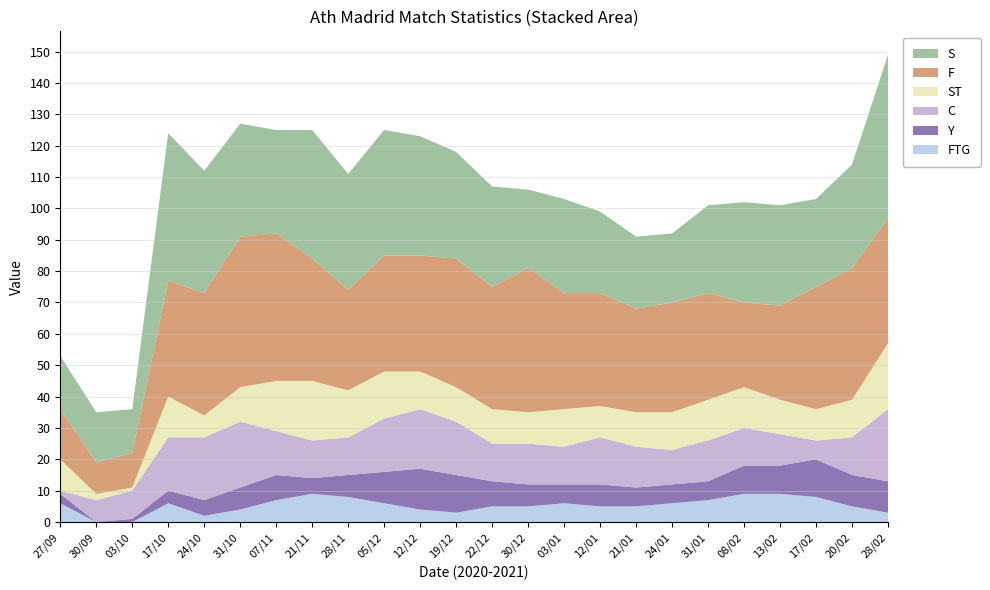

Reading right to left, what are all the values shown in this chart?

S: 28/02=52	20/02=33	17/02=28	13/02=32	08/02=32	31/01=28	24/01=22	21/01=23	12/01=26	03/01=30	30/12=25	22/12=32	19/12=34	12/12=38	05/12=40	28/11=37	21/11=41	07/11=33	31/10=36	24/10=39	17/10=47	03/10=14	30/09=16	27/09=17
ST: 28/02=21	20/02=12	17/02=10	13/02=11	08/02=13	31/01=13	24/01=12	21/01=11	12/01=10	03/01=12	30/12=10	22/12=11	19/12=11	12/12=12	05/12=15	28/11=15	21/11=19	07/11=16	31/10=11	24/10=7	17/10=13	03/10=1	30/09=2	27/09=10
F: 28/02=40	20/02=42	17/02=39	13/02=30	08/02=27	31/01=34	24/01=35	21/01=33	12/01=36	03/01=37	30/12=46	22/12=39	19/12=41	12/12=37	05/12=37	28/11=32	21/11=39	07/11=47	31/10=48	24/10=39	17/10=37	03/10=11	30/09=10	27/09=16
C: 28/02=23	20/02=12	17/02=6	13/02=10	08/02=12	31/01=13	24/01=11	21/01=13	12/01=15	03/01=12	30/12=13	22/12=12	19/12=17	12/12=19	05/12=17	28/11=12	21/11=12	07/11=14	31/10=21	24/10=20	17/10=17	03/10=9	30/09=7	27/09=1
Y: 28/02=10	20/02=10	17/02=12	13/02=9	08/02=9	31/01=6	24/01=6	21/01=6	12/01=7	03/01=6	30/12=7	22/12=8	19/12=12	12/12=13	05/12=10	28/11=7	21/11=5	07/11=8	31/10=7	24/10=5	17/10=4	03/10=1	30/09=0	27/09=3
FTG: 28/02=3	20/02=5	17/02=8	13/02=9	08/02=9	31/01=7	24/01=6	21/01=5	12/01=5	03/01=6	30/12=5	22/12=5	19/12=3	12/12=4	05/12=6	28/11=8	21/11=9	07/11=7	31/10=4	24/10=2	17/10=6	03/10=0	30/09=0	27/09=6